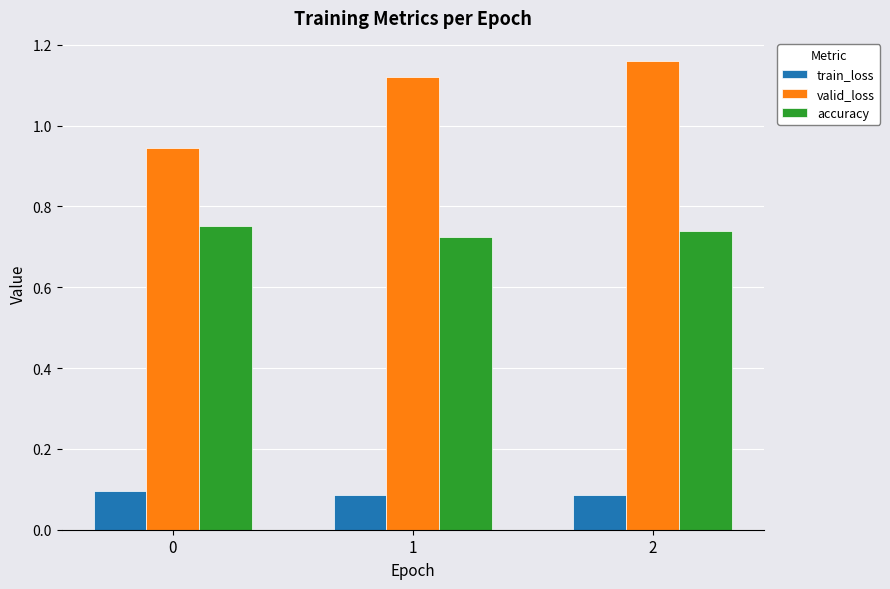

At how many categories does at least one series exceed 0?

3